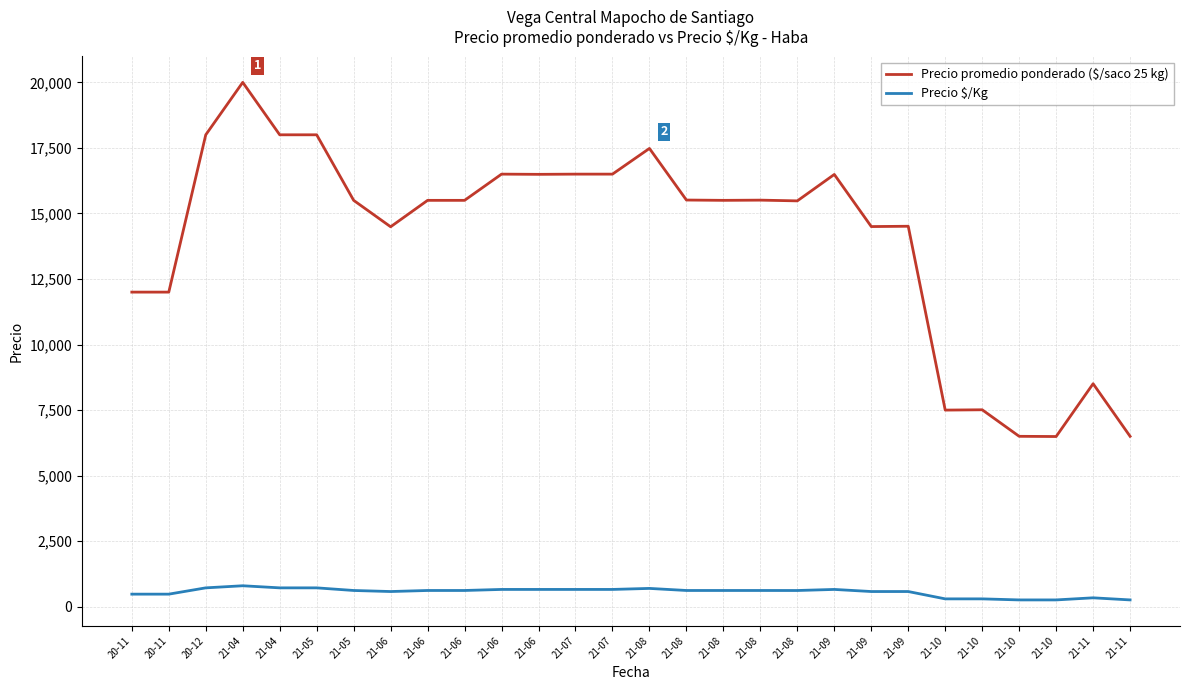

What are all the series names shown in the legend?

Precio promedio ponderado ($/saco 25 kg), Precio $/Kg